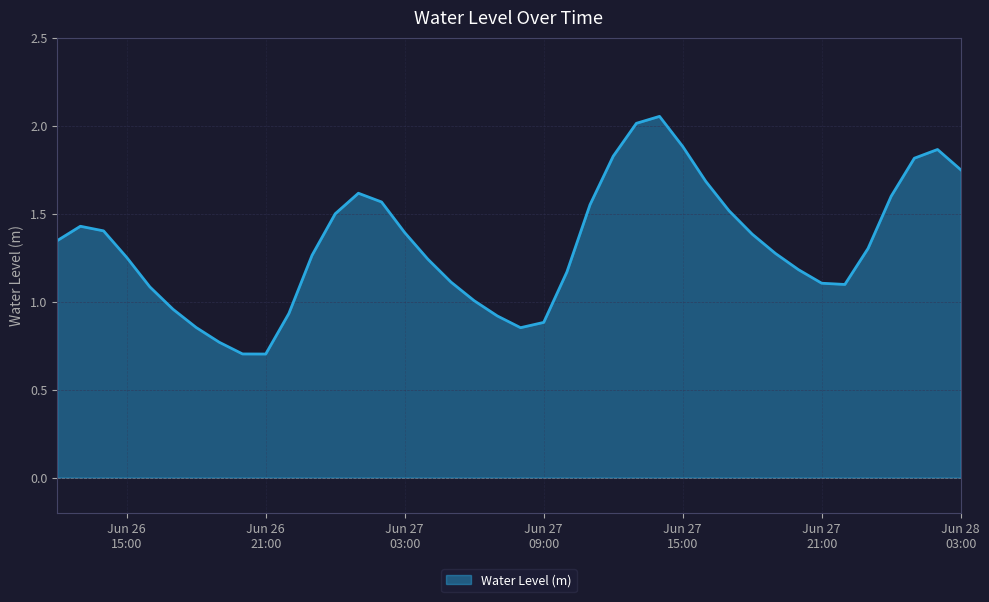

What is the smallest value displayed?

0.7